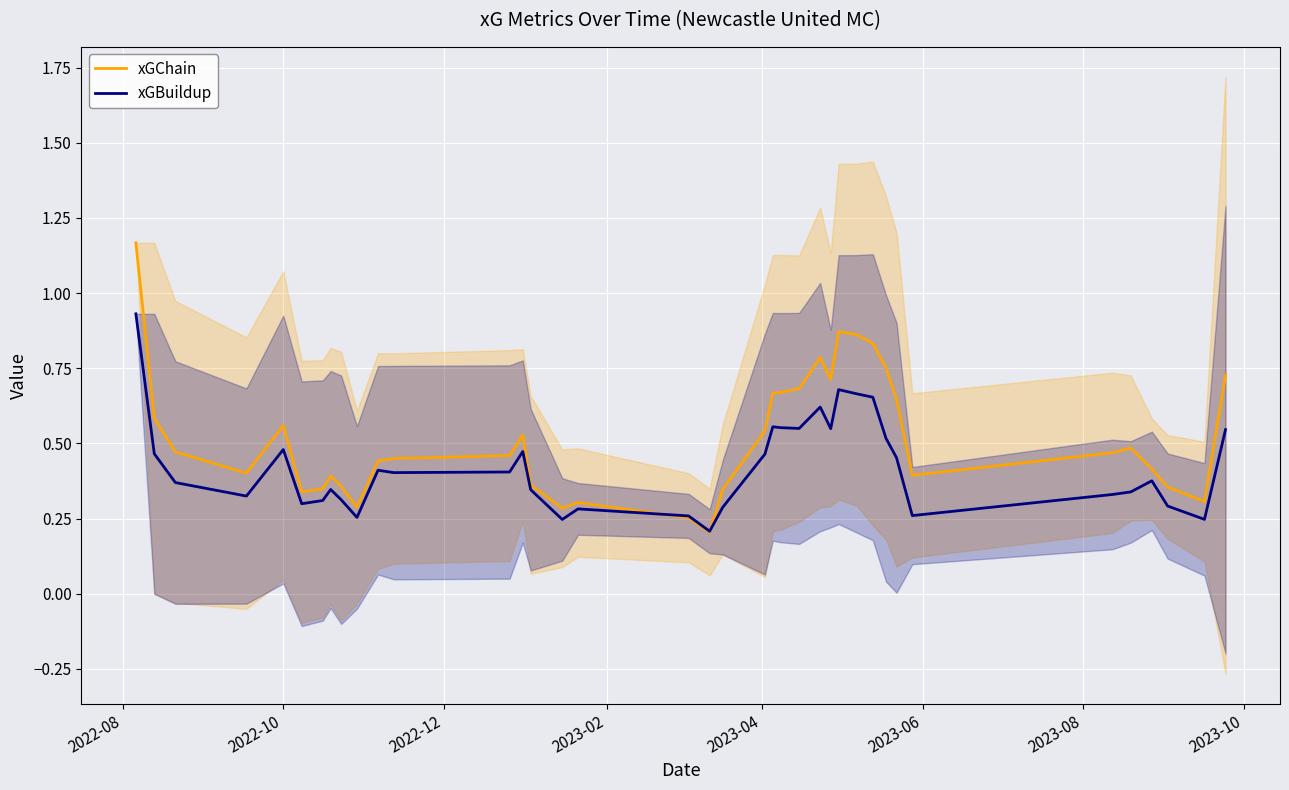

In xGBuildup, how many points are higher than both neighbors (excluding endpoints)?

9